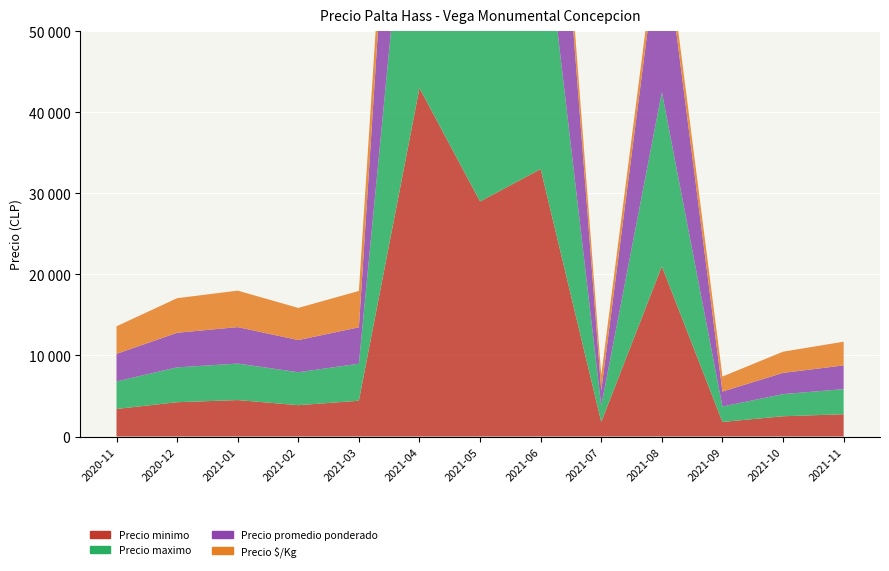

Reading left to right, what are all the values shown in this chart?

Precio minimo: 2020-11=3400	2020-12=4233	2021-01=4500	2021-02=3867	2021-03=4417	2021-04=43000	2021-05=29000	2021-06=33000	2021-07=1800	2021-08=21000	2021-09=1800	2021-10=2500	2021-11=2750
Precio maximo: 2020-11=3400	2020-12=4300	2021-01=4500	2021-02=4067	2021-03=4567	2021-04=43500	2021-05=30333	2021-06=34833	2021-07=2000	2021-08=21500	2021-09=1900	2021-10=2733	2021-11=3100
Precio promedio ponderado: 2020-11=3400	2020-12=4267	2021-01=4500	2021-02=3967	2021-03=4490	2021-04=43250	2021-05=29740	2021-06=34067	2021-07=1900	2021-08=21250	2021-09=1850	2021-10=2617	2021-11=2925
Precio $/Kg: 2020-11=3400	2020-12=4267	2021-01=4500	2021-02=3967	2021-03=4490	2021-04=4325	2021-05=4007	2021-06=3408	2021-07=1900	2021-08=2125	2021-09=1850	2021-10=2617	2021-11=2925